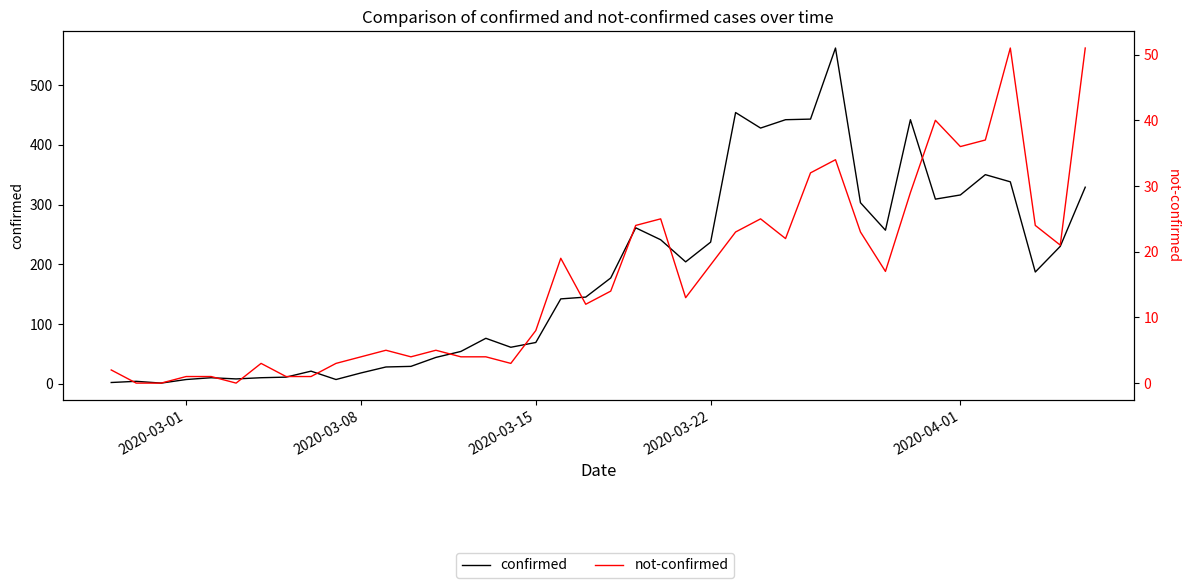

True or false: confirmed and not-confirmed cross at least once.

False